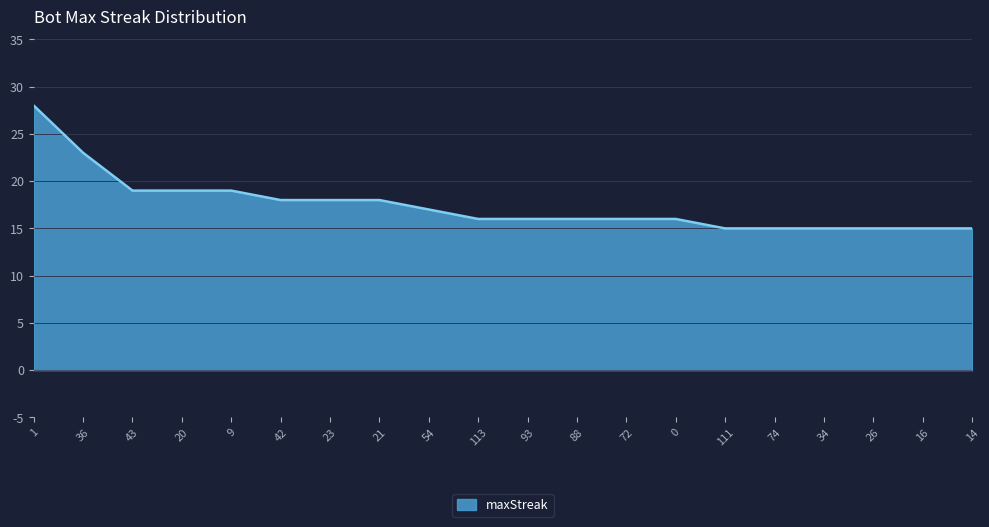

True or false: the data shows 17 at 54.

True